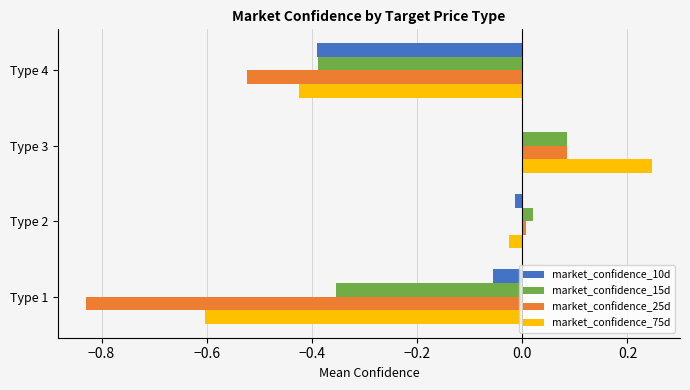

What is the sum of all market_confidence_25d values?

-1.3